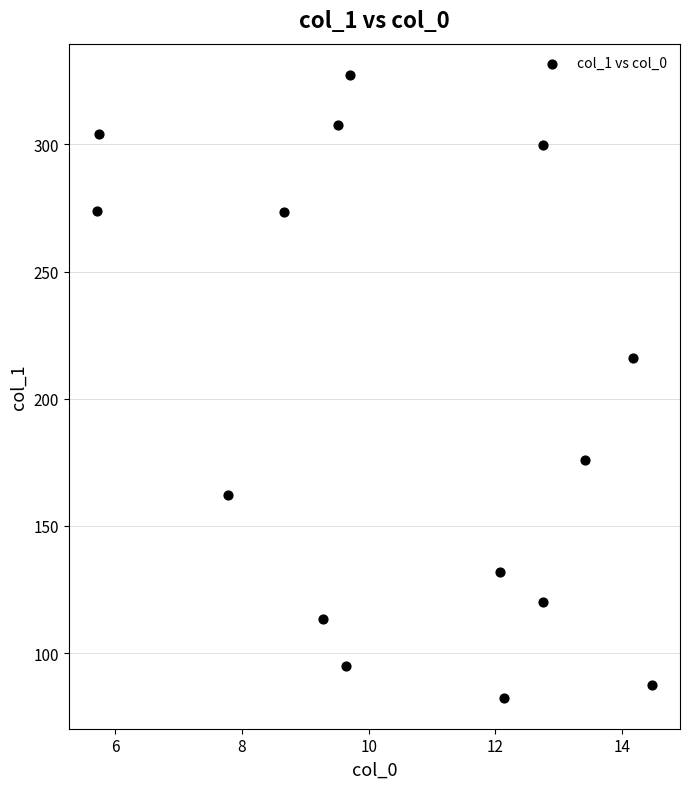

What Y value in the scatter plot is closest to 204?

216.0